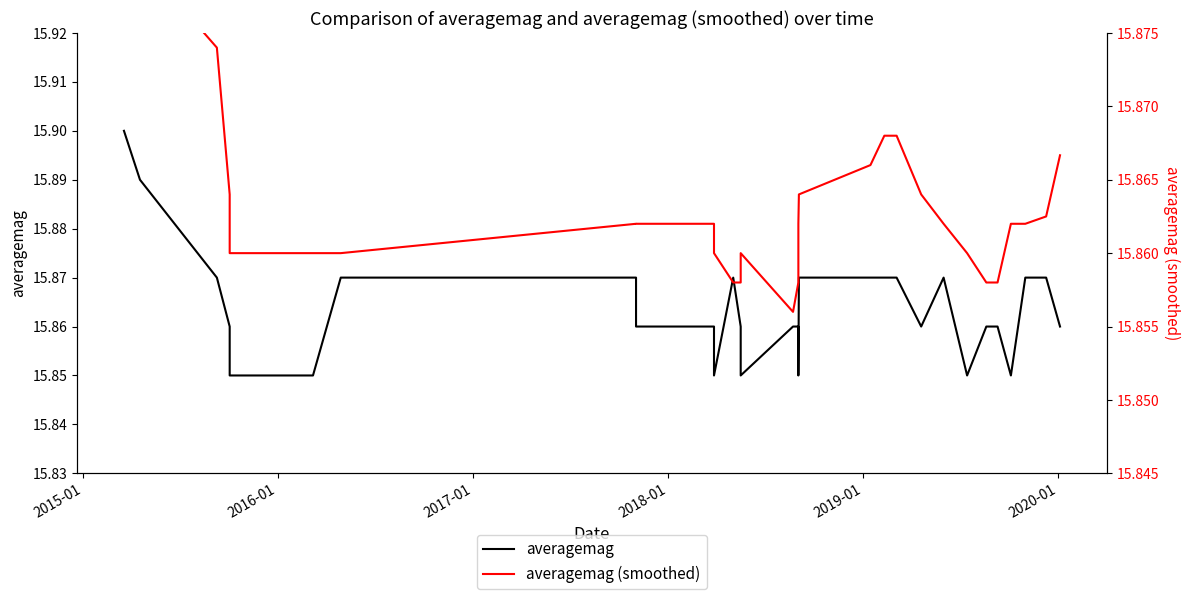

What are all the series names shown in the legend?

averagemag, averagemag (smoothed)